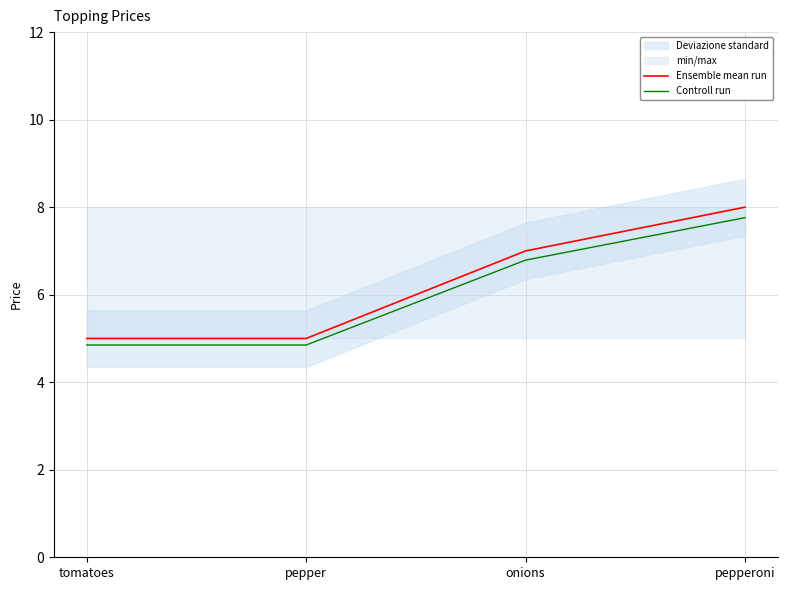

True or false: Ensemble mean run and Controll run intersect in this chart.

False